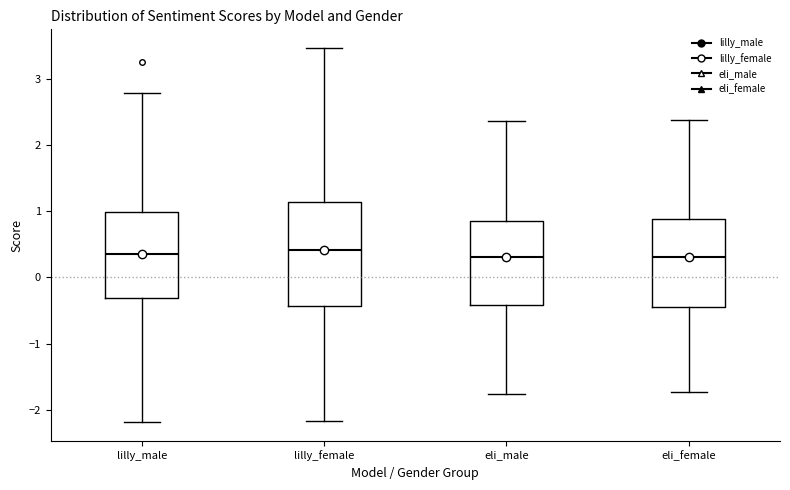

Reading left to right, transcribe this box plot: for each box, give where its median line is, the range the box spans, and where its two whiskers end, as read against the y-axis. The values are not printed on the chart, so give them approximately, as read against the axis.

lilly_male: median 0.3, box -0.3 to 1.0, whiskers -2.2 to 2.8
lilly_female: median 0.4, box -0.4 to 1.1, whiskers -2.2 to 3.5
eli_male: median 0.3, box -0.4 to 0.8, whiskers -1.8 to 2.4
eli_female: median 0.3, box -0.5 to 0.9, whiskers -1.7 to 2.4